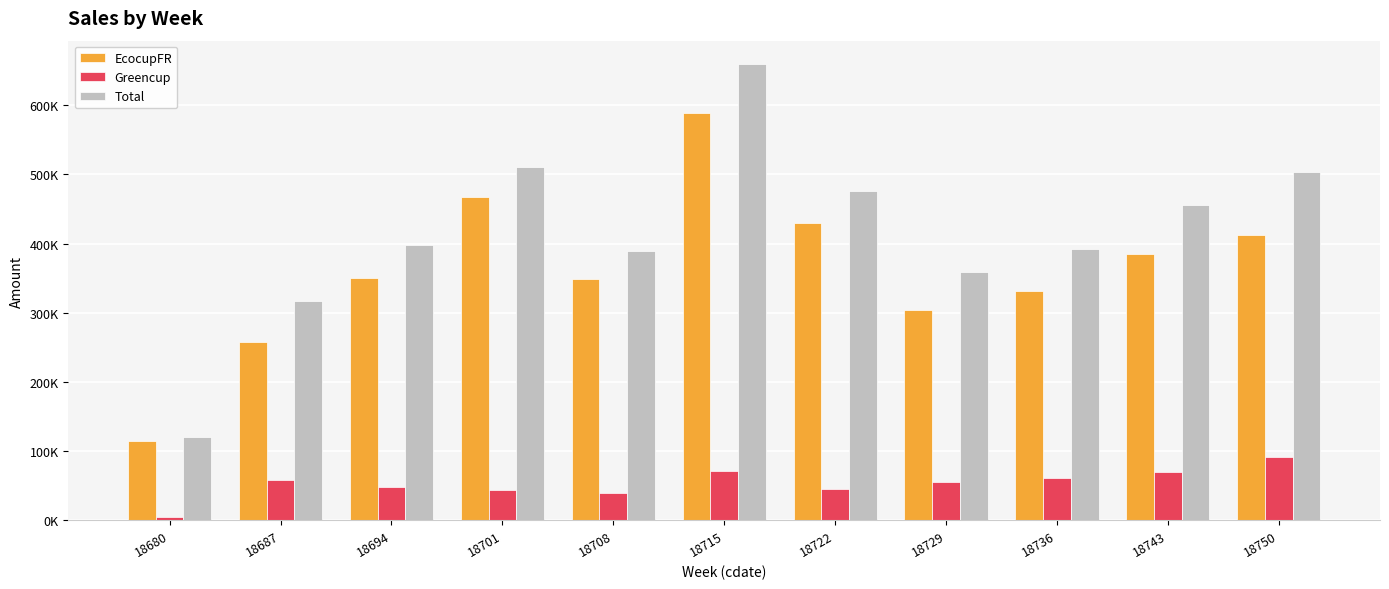

Reading left to right, what are all the values shown in this chart?

EcocupFR: 18680=115061.5	18687=257902.9	18694=349790.3	18701=467414.8	18708=348900.0	18715=589026.8	18722=430501.0	18729=303791.0	18736=331434.1	18743=384996.1	18750=412317.8
Greencup: 18680=5498.0	18687=58555.1	18694=48082.2	18701=43528.7	18708=40314.1	18715=71241.3	18722=45217.9	18729=55137.1	18736=61130.2	18743=70192.6	18750=91878.4
Total: 18680=120559.5	18687=316458.0	18694=397872.5	18701=510943.4	18708=389214.1	18715=660268.1	18722=475719.0	18729=358928.0	18736=392564.2	18743=455188.7	18750=504196.1